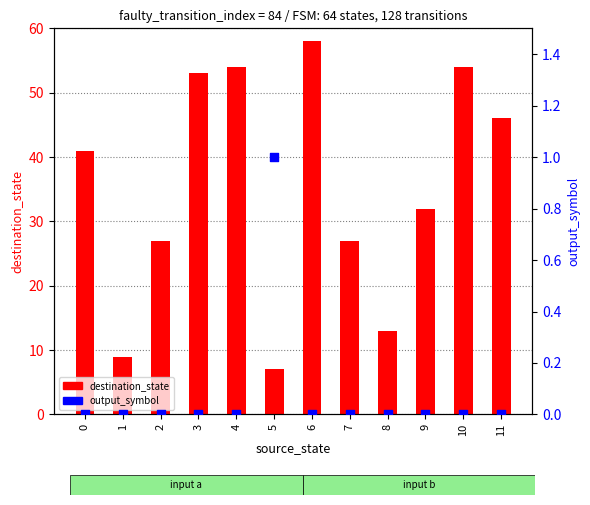

At which category is the sum across all series the highest?

6